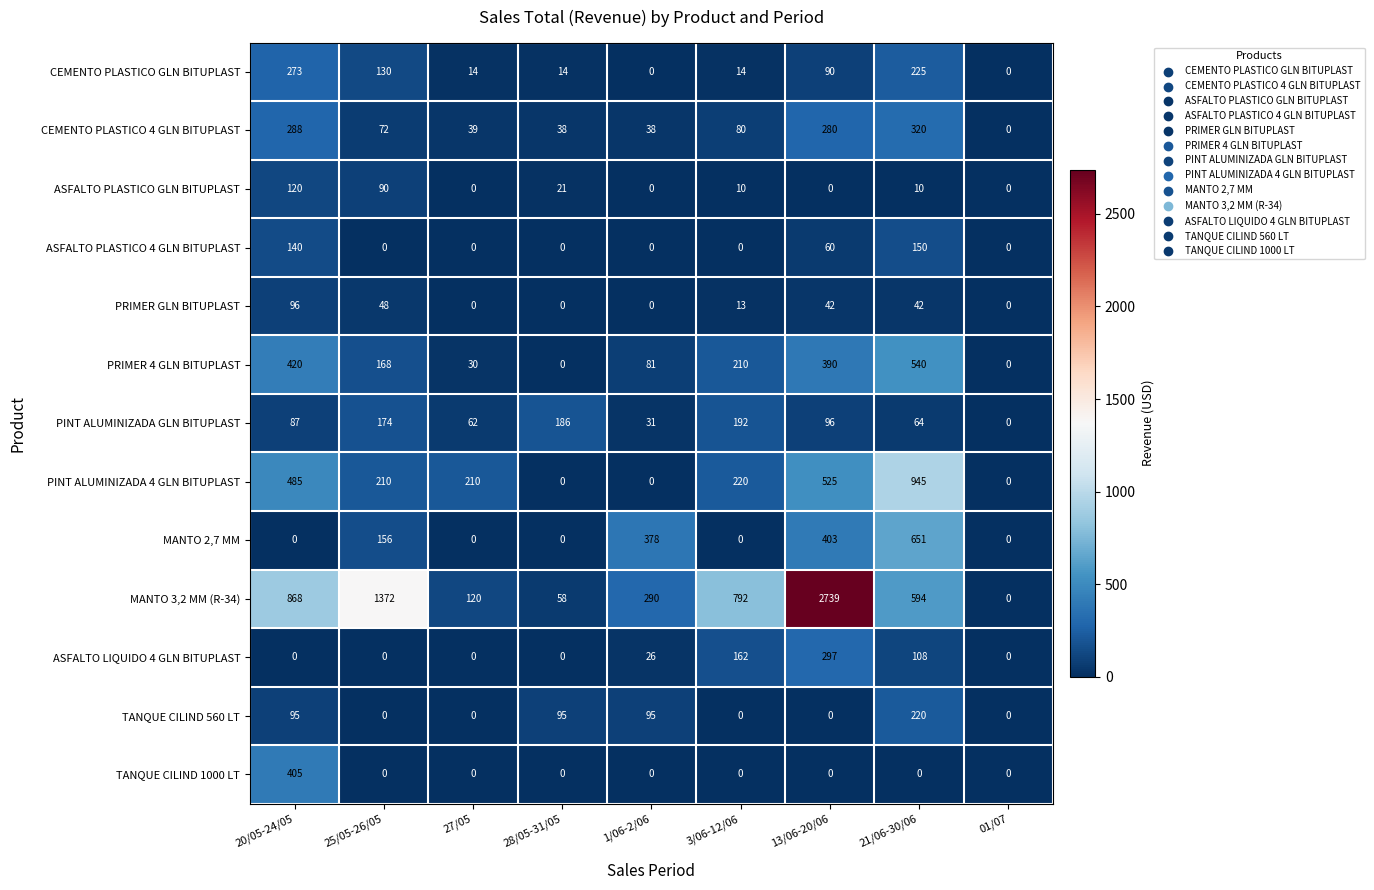

The value of PRIMER GLN BITUPLAST at 20/05-24/05 is 137. True or false?

False